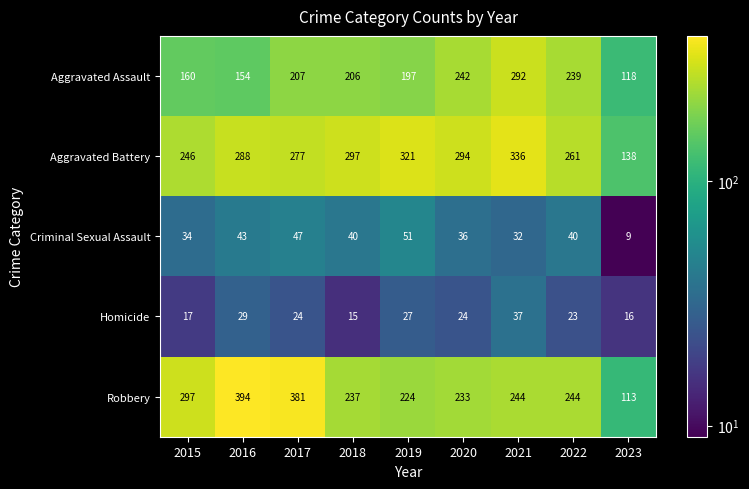

At how many categories does at least one series exceed 376?

2